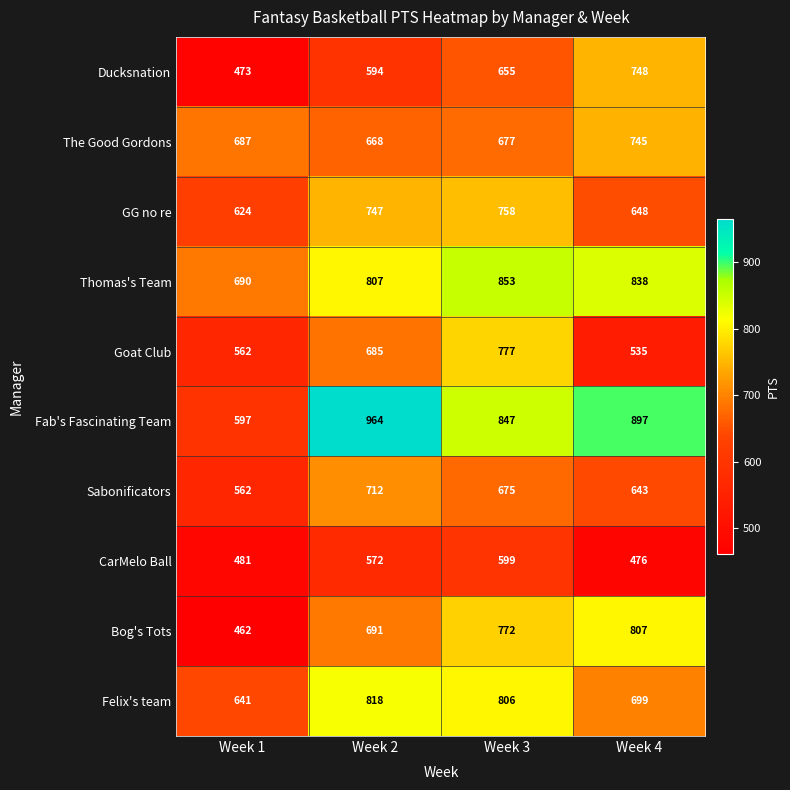

What is the highest value of the Thomas's Team series?

853